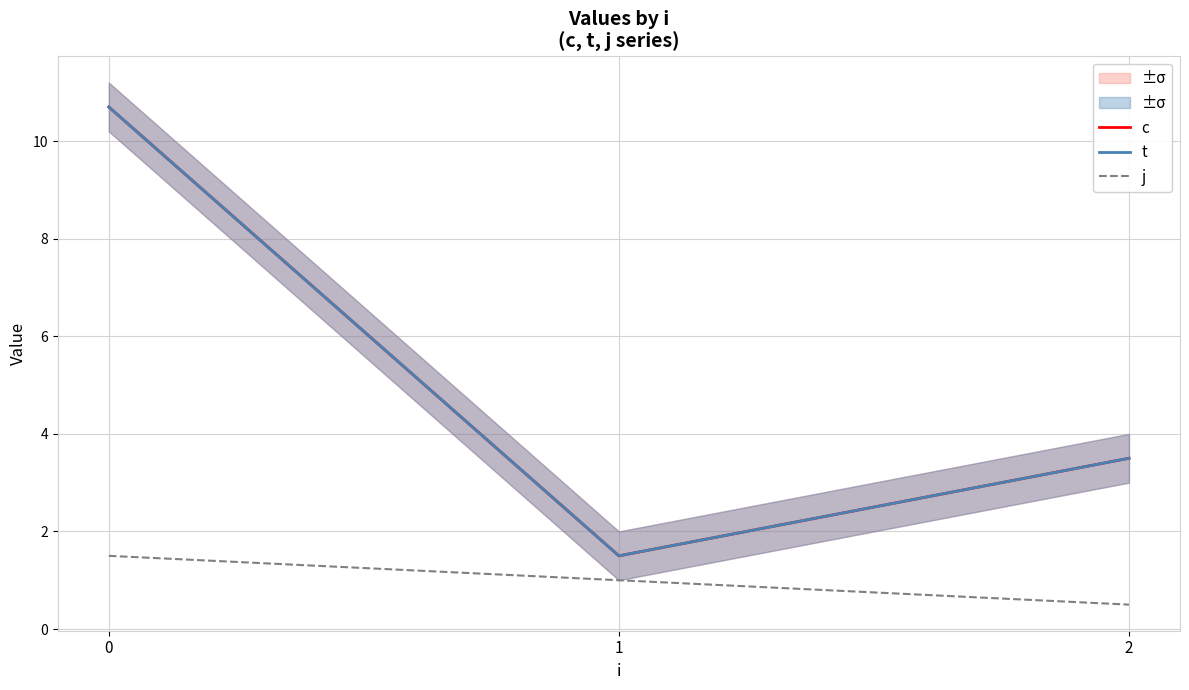

Reading left to right, what are all the values shown in this chart?

c: 10.7	1.5	3.5
t: 10.7	1.5	3.5
j: 1.5	1.0	0.5